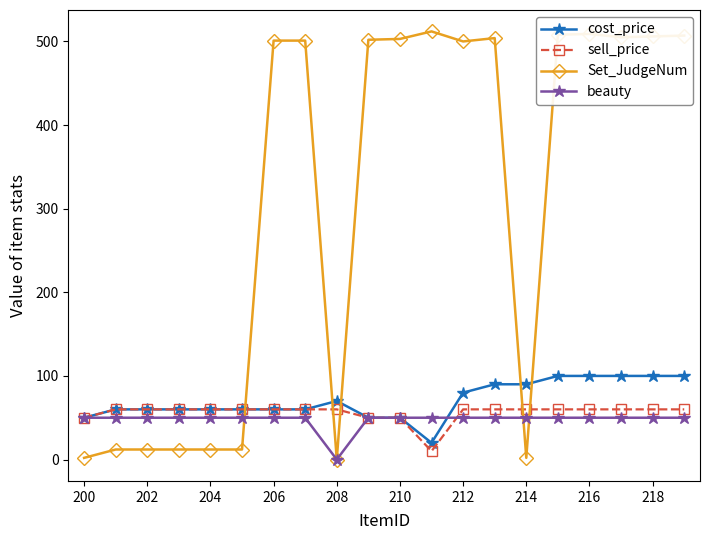

What is the maximum value for cost_price?

100